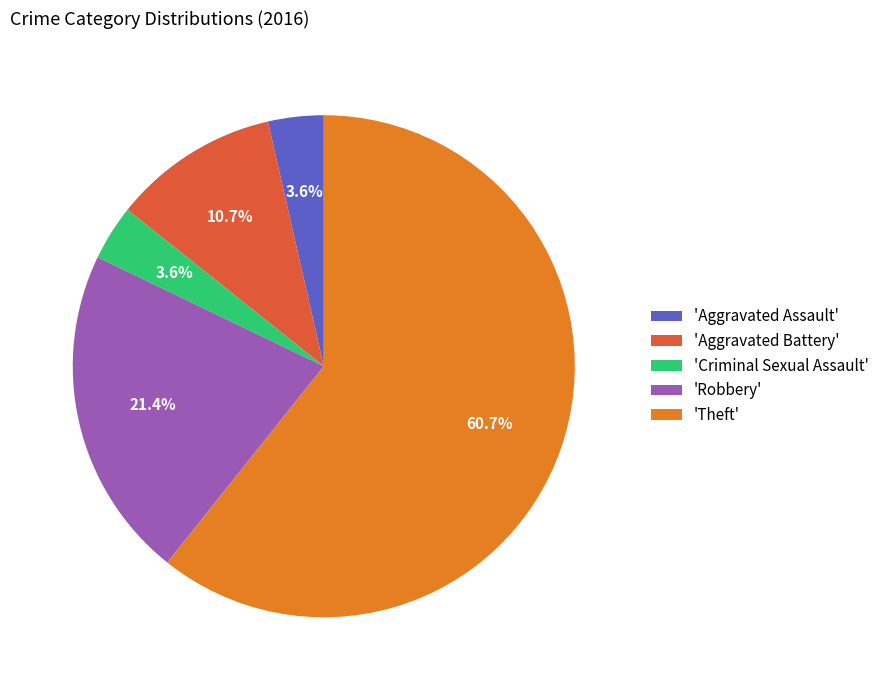

Is the sum of 'Theft' and 'Robbery' greater than half?

Yes